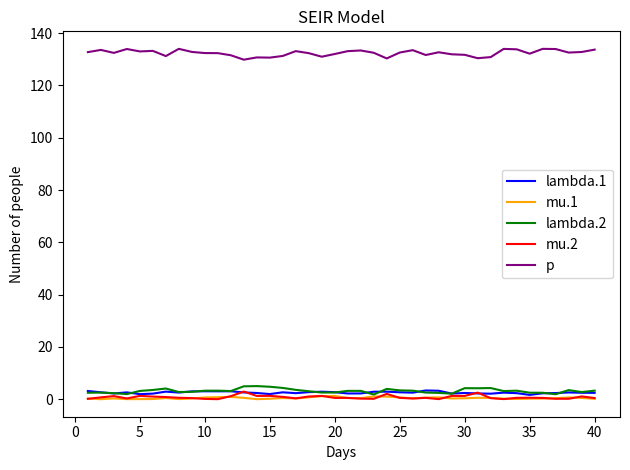

What is the maximum value shown in the chart?

134.0